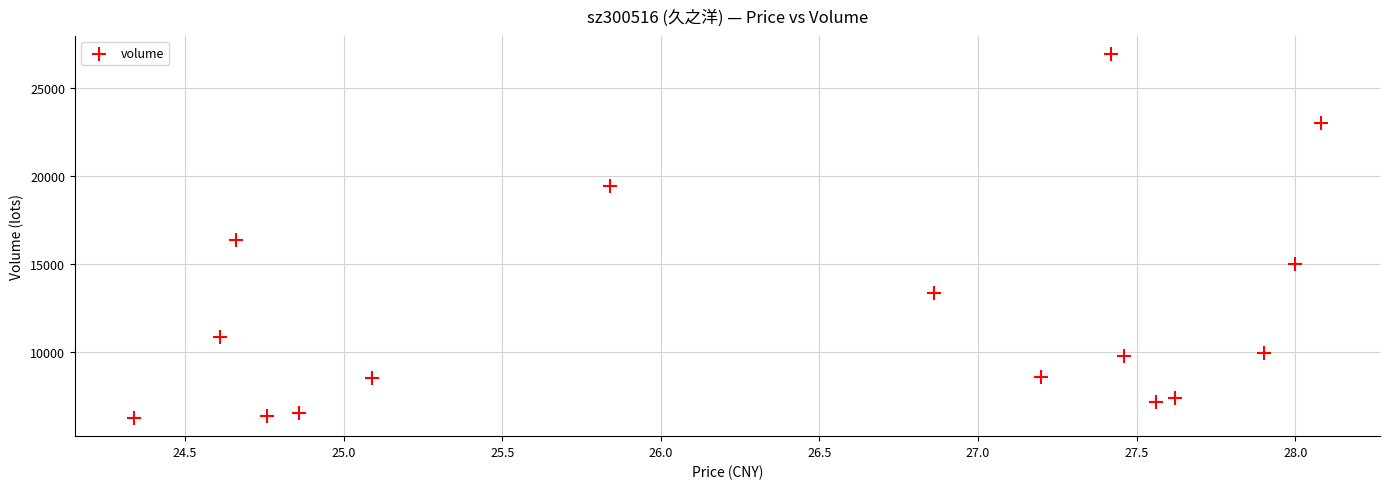

What is the range of Y values (max minus min)?

20650